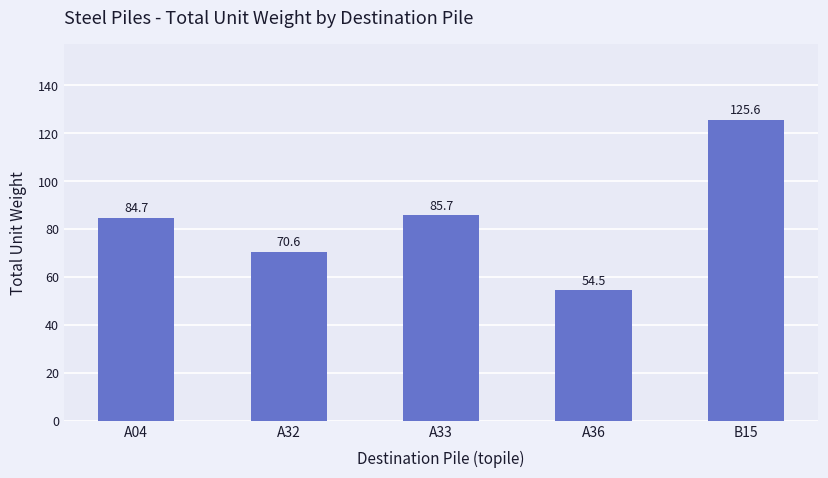

Count the number of categories in the chart.

5